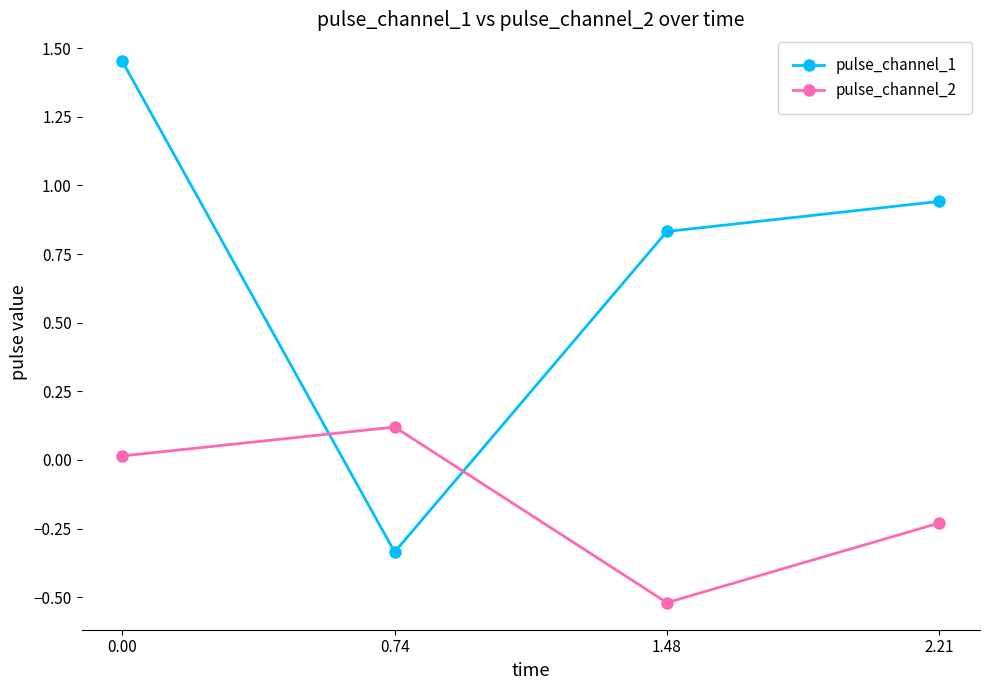

How many lines are shown in the chart?

2